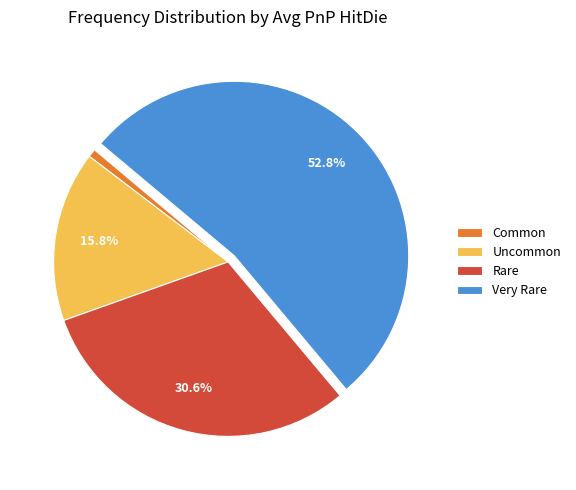

The Rare slice represents 18% of the pie. True or false?

False